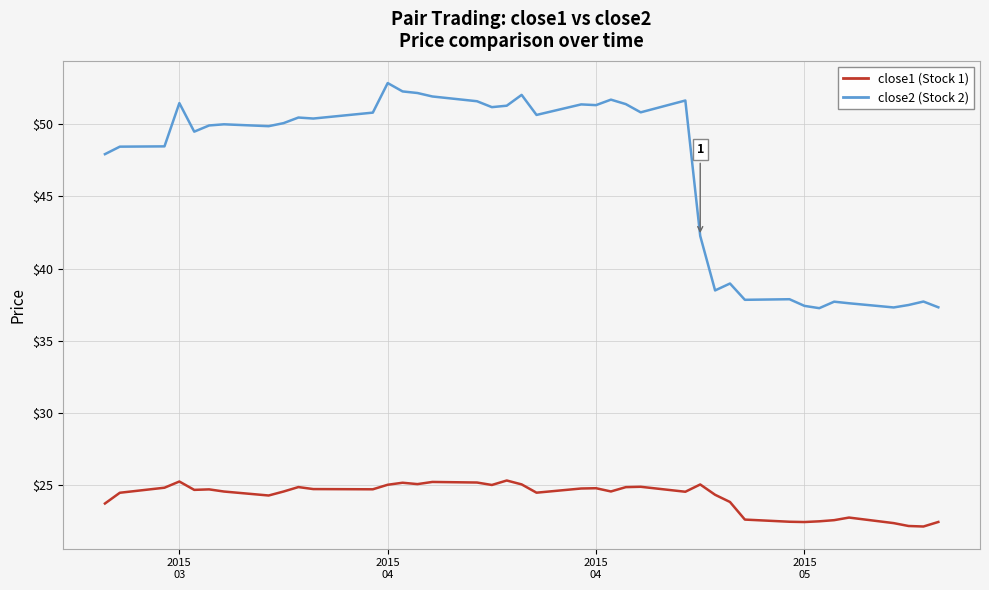

Count the number of categories in the chart.

40